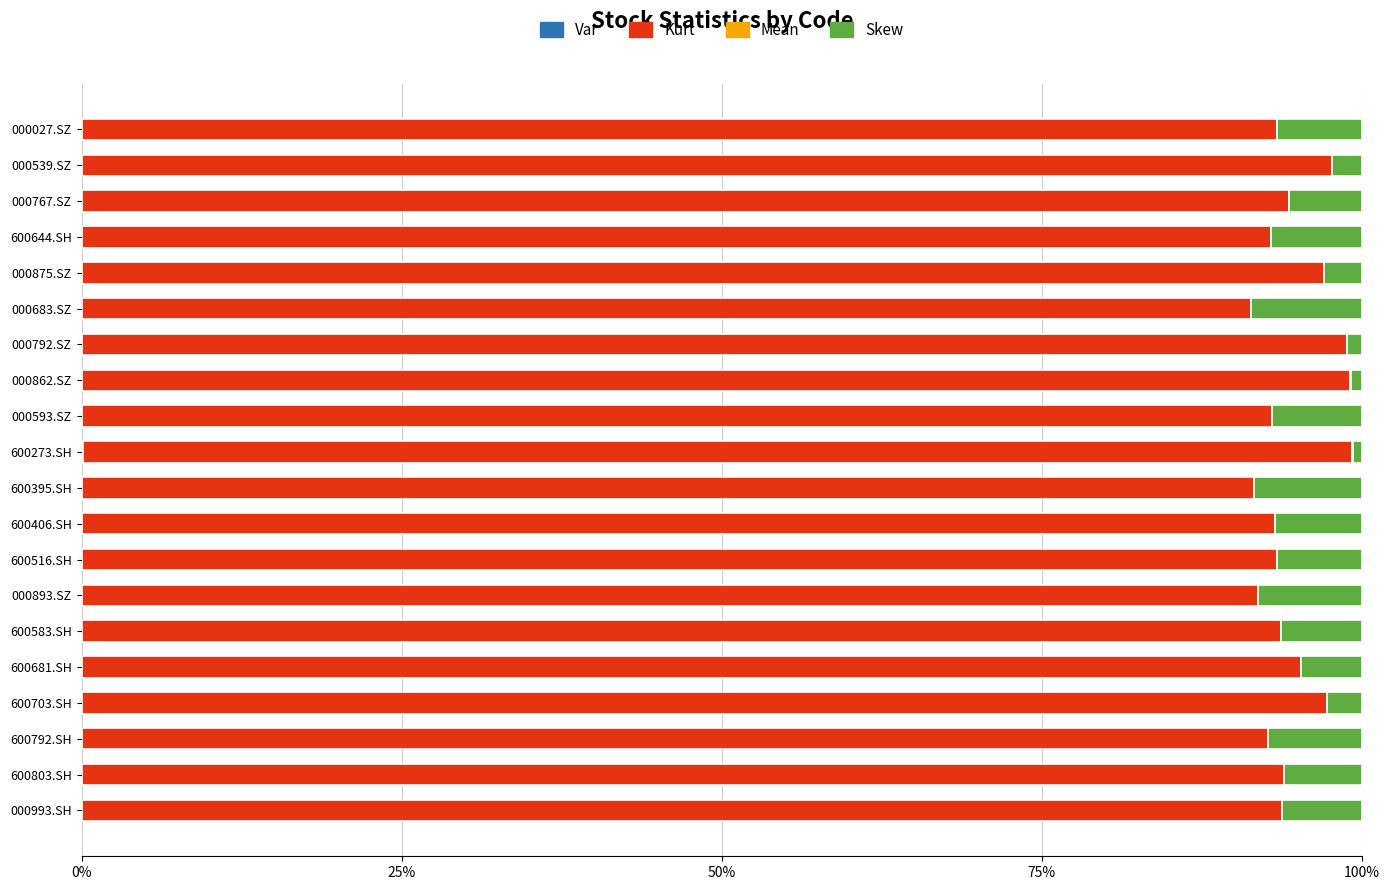

Rank the series by their maximum value, from highest to lowest.

Kurt, Skew, Var, Mean